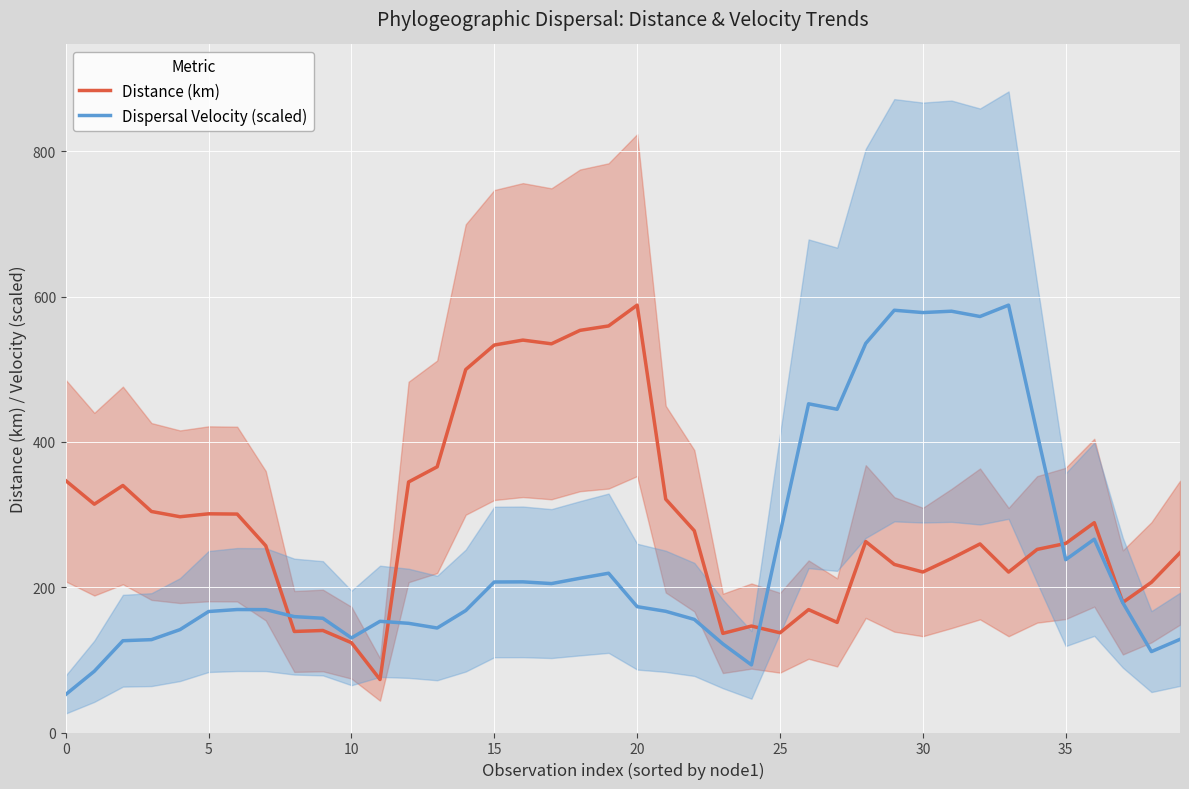

What are all the series names shown in the legend?

Distance (km), Dispersal Velocity (scaled)